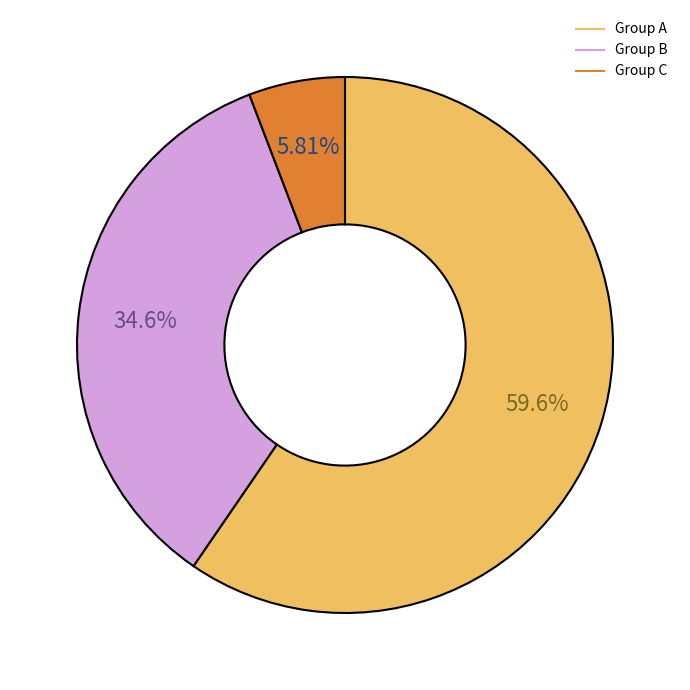

Is there any slice that represents more than half of the pie?

Yes